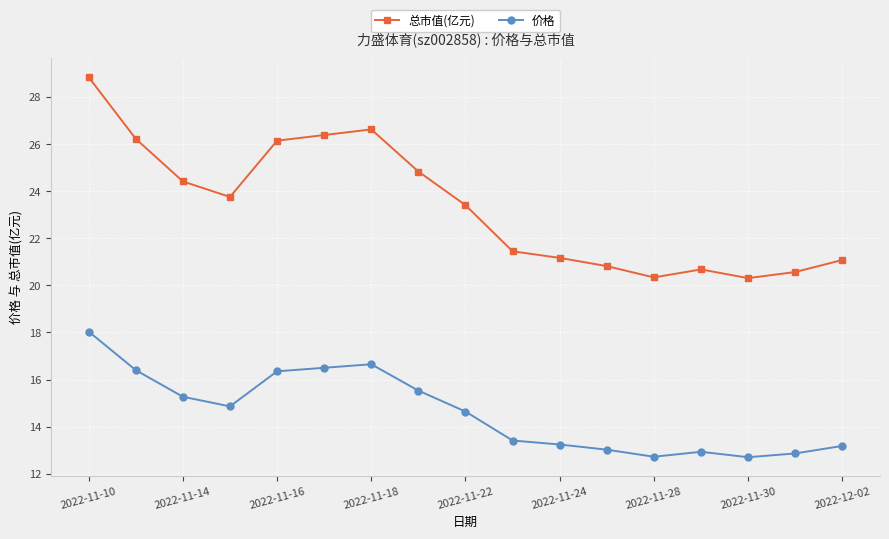

What is the sum of all 总市值(亿元) values?

397.1